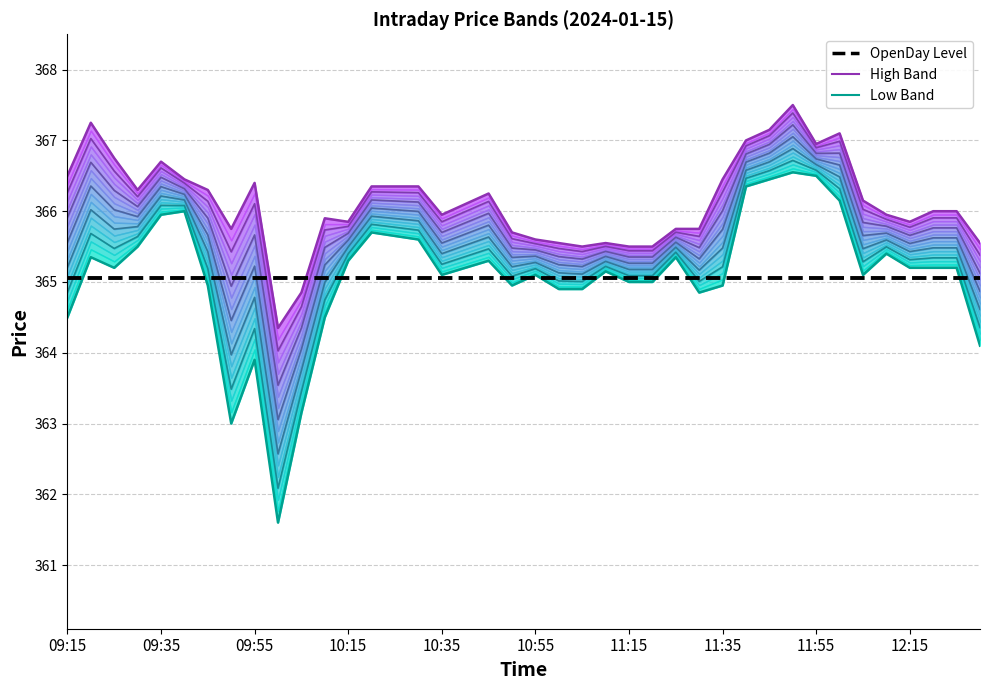

Reading left to right, list all the values displayed in this chart.

Level 0: 364.5	365.4	365.2	365.5	365.9	366.0	364.9	363.0	363.9	361.6	363.1	364.5	365.3	365.7	365.6	365.6	365.1	365.2	365.3	364.9	365.1	364.9	364.9	365.1	365.0	365.0	365.4	364.9	364.9	366.4	366.4	366.6	366.5	366.1	365.1	365.4	365.2	365.2	365.2	364.1
Level 17: 366.5	367.2	366.8	366.3	366.7	366.4	366.3	365.8	366.4	364.4	364.9	365.9	365.9	366.4	366.4	366.4	365.9	366.1	366.2	365.7	365.6	365.6	365.5	365.6	365.5	365.5	365.8	365.8	366.4	367.0	367.1	367.5	366.9	367.1	366.1	365.9	365.9	366.0	366.0	365.6
OpenDay Level: 365.1	365.1	365.1	365.1	365.1	365.1	365.1	365.1	365.1	365.1	365.1	365.1	365.1	365.1	365.1	365.1	365.1	365.1	365.1	365.1	365.1	365.1	365.1	365.1	365.1	365.1	365.1	365.1	365.1	365.1	365.1	365.1	365.1	365.1	365.1	365.1	365.1	365.1	365.1	365.1